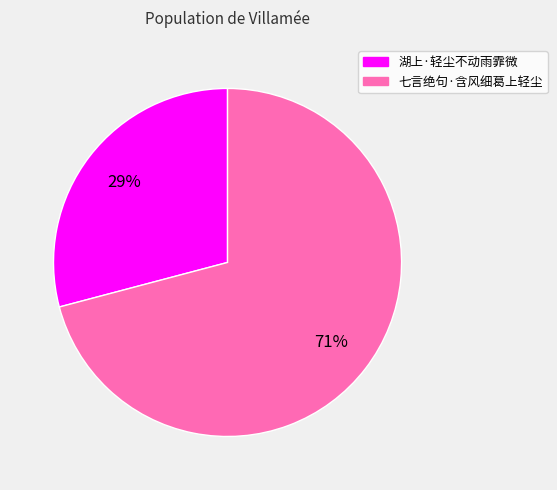

What percentage is the 七言绝句·含风细葛上轻尘 slice, to the nearest percent?

71%